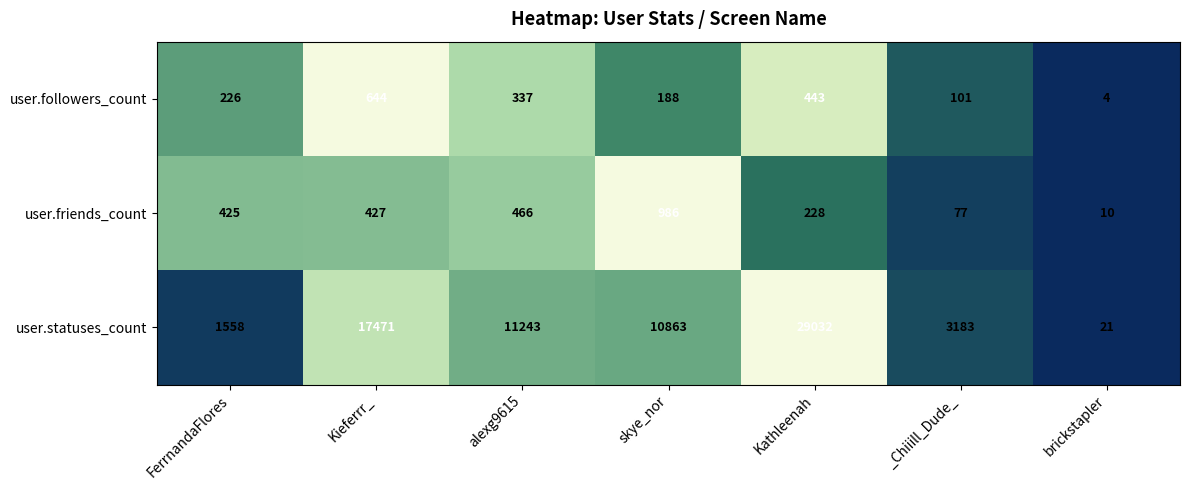

At which category is the sum across all series the highest?

Kathleenah